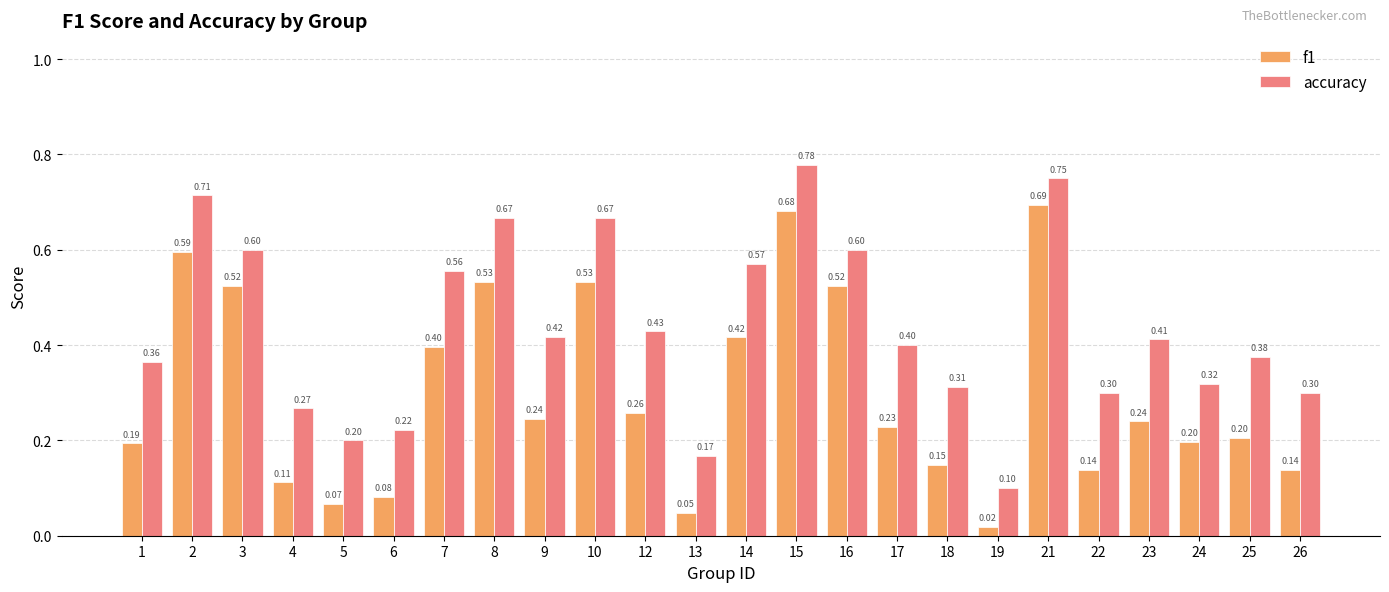

What is the sum of all f1 values?

7.2